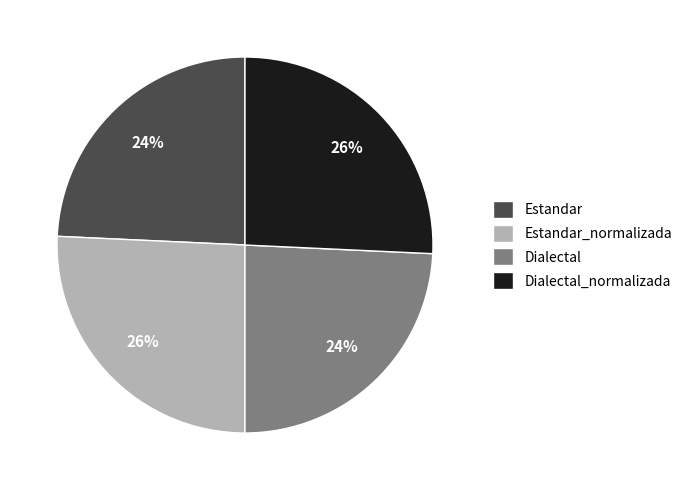

To the nearest percent, what is the average slice percentage?

25%